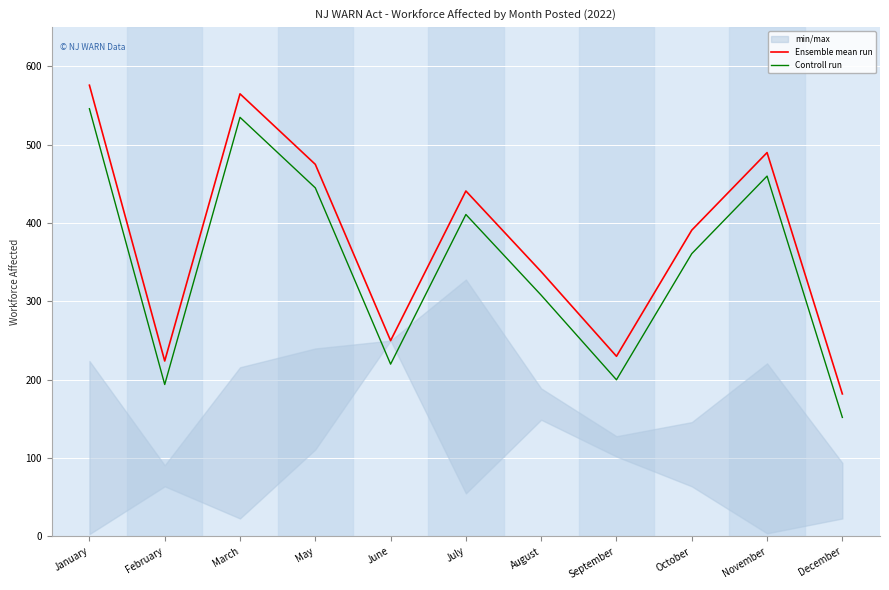

Is it true that Ensemble mean run equals 490 at November?

True